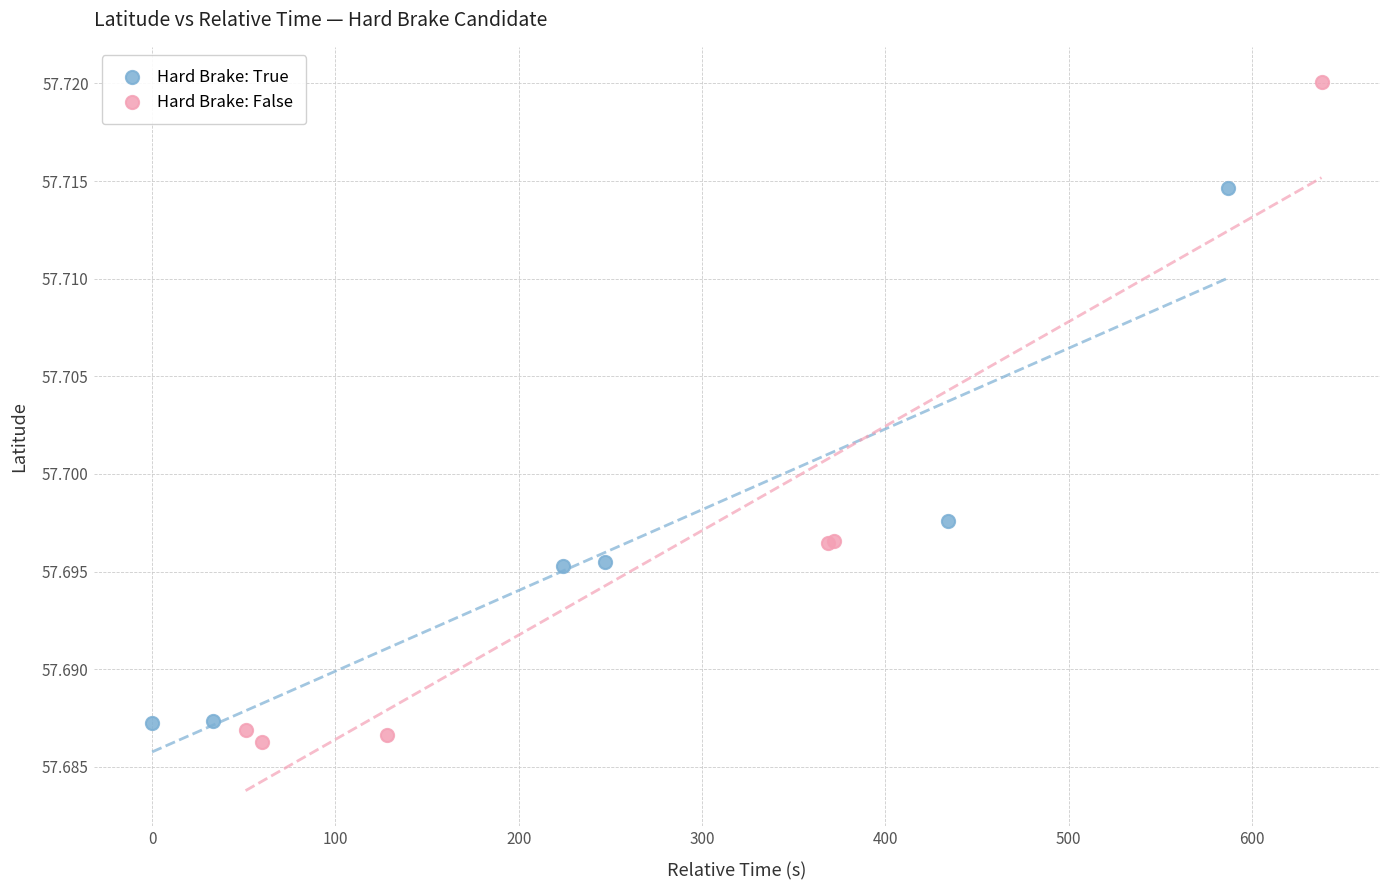

Which series has the widest spread of Y values?

Hard Brake: False